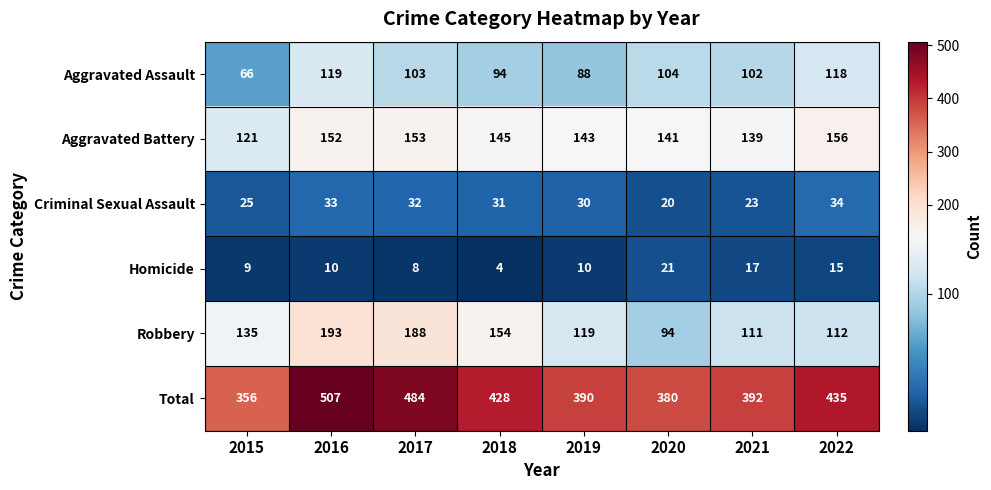

What is the maximum value shown in the chart?

507